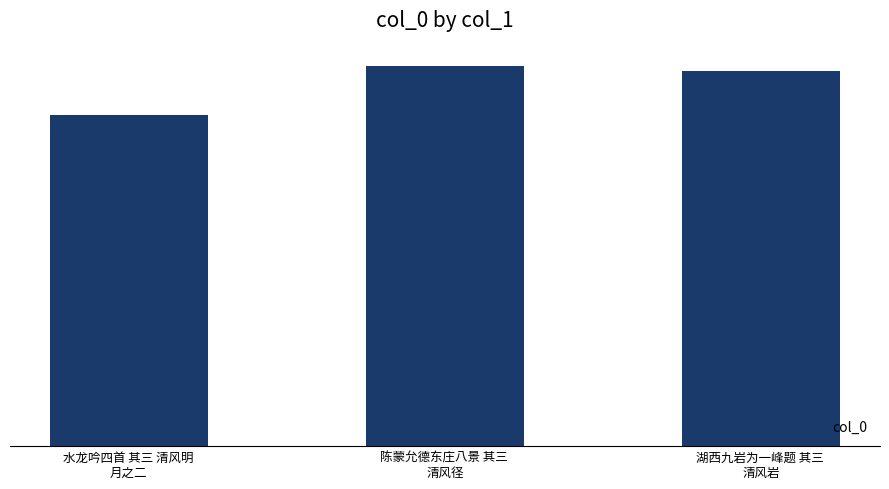

At which label is the value closest to 483823?

湖西九岩为一峰题 其三 
清风岩